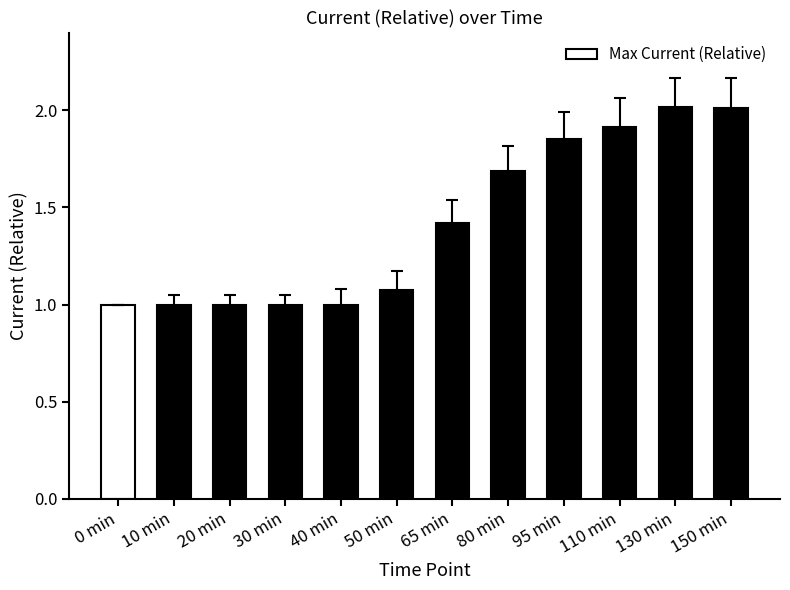

What is the greatest value displayed?

2.0